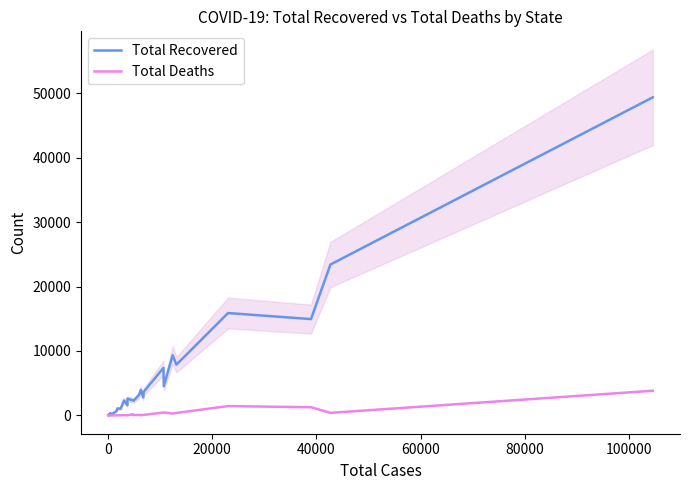

Reading left to right, what are all the values shown in this chart?

Total Recovered: 33	4	286	91	313	70	631	816	1077	1046	2327	1584	2594	2352	2269	3195	3956	2803	3648	7377	4542	9337	7875	15883	14945	23409	49346
Total Deaths: 0	0	5	0	6	0	6	8	23	19	65	8	10	182	55	82	39	78	81	447	463	282	385	1448	1271	397	3830